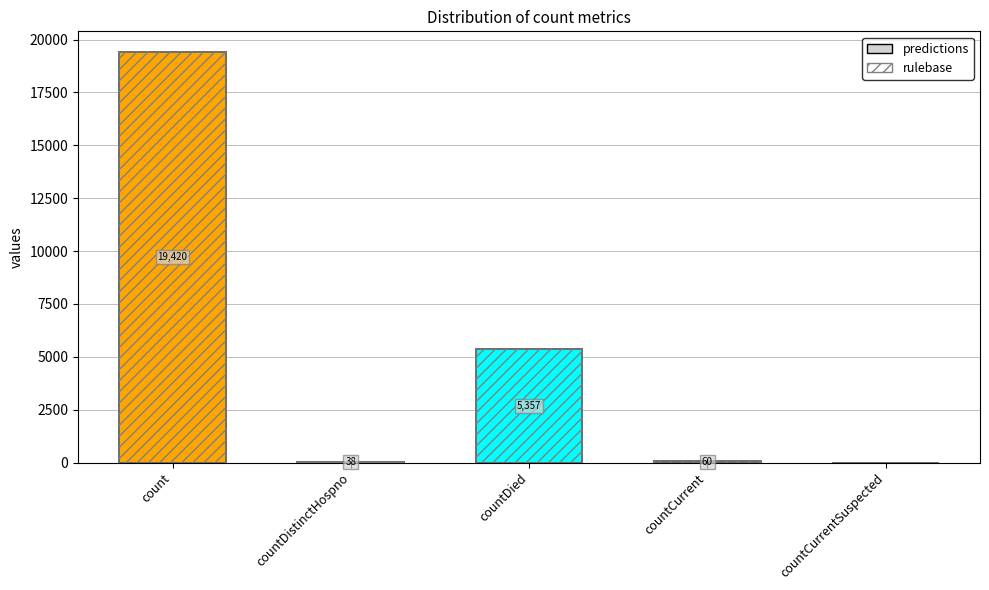

The value of rulebase at count is 19420. True or false?

True